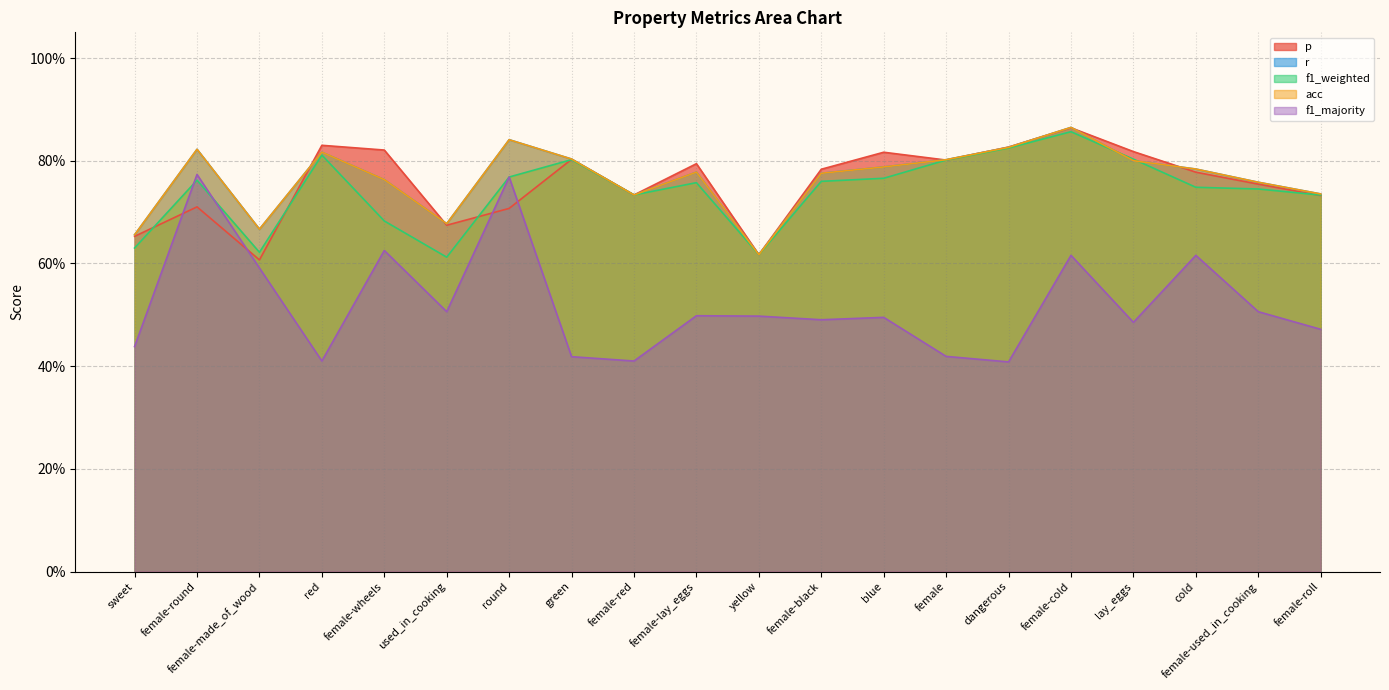

In f1_majority, how many points are lower than both neighbors (excluding endpoints)?

6